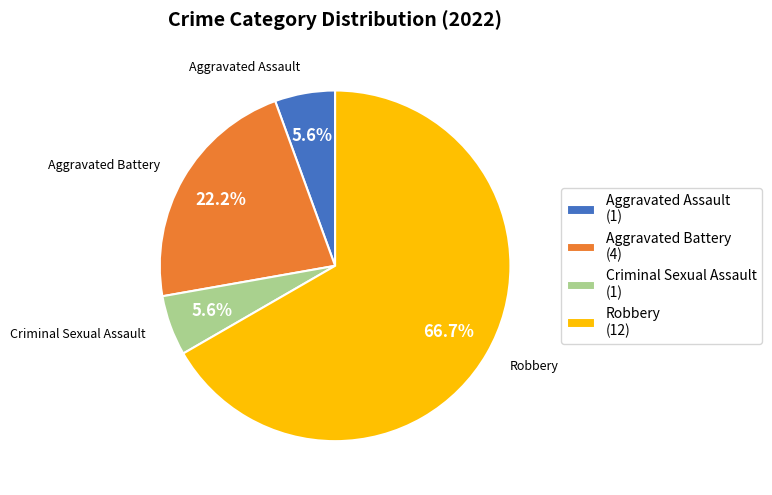

Is there a majority slice in this chart?

Yes